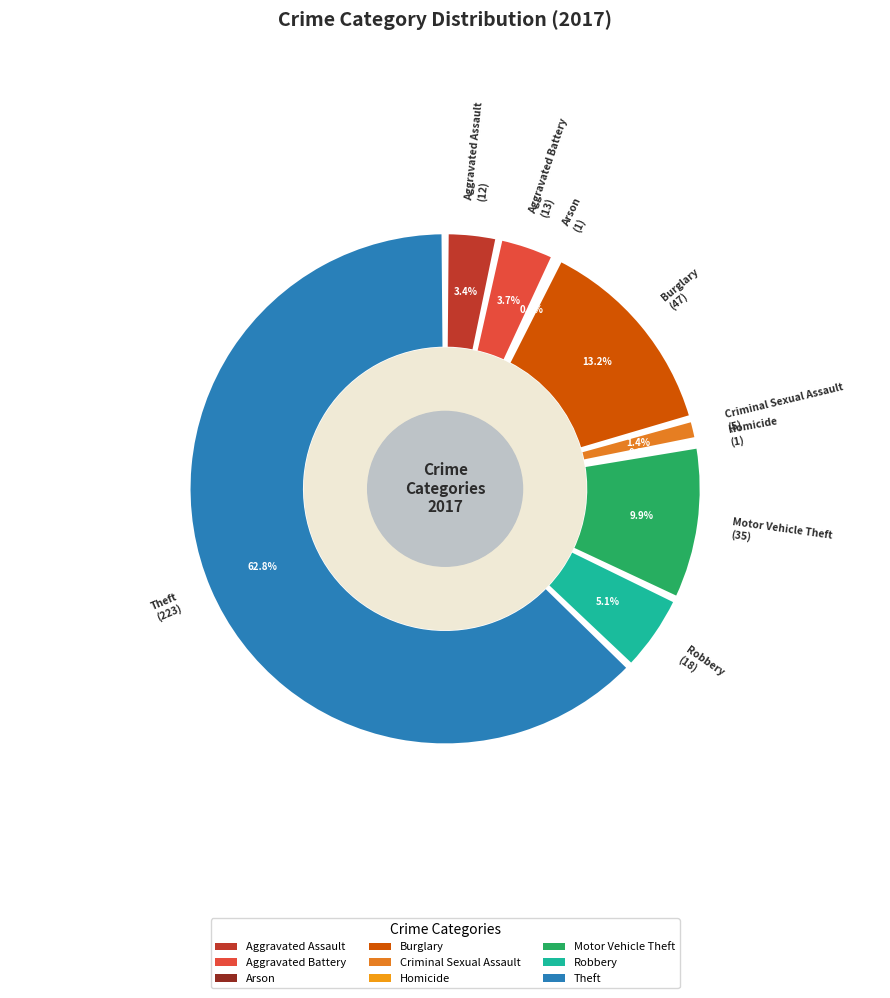

Rank the categories by value from lowest to highest.

Arson, Homicide, Criminal Sexual Assault, Aggravated Assault, Aggravated Battery, Robbery, Motor Vehicle Theft, Burglary, Theft